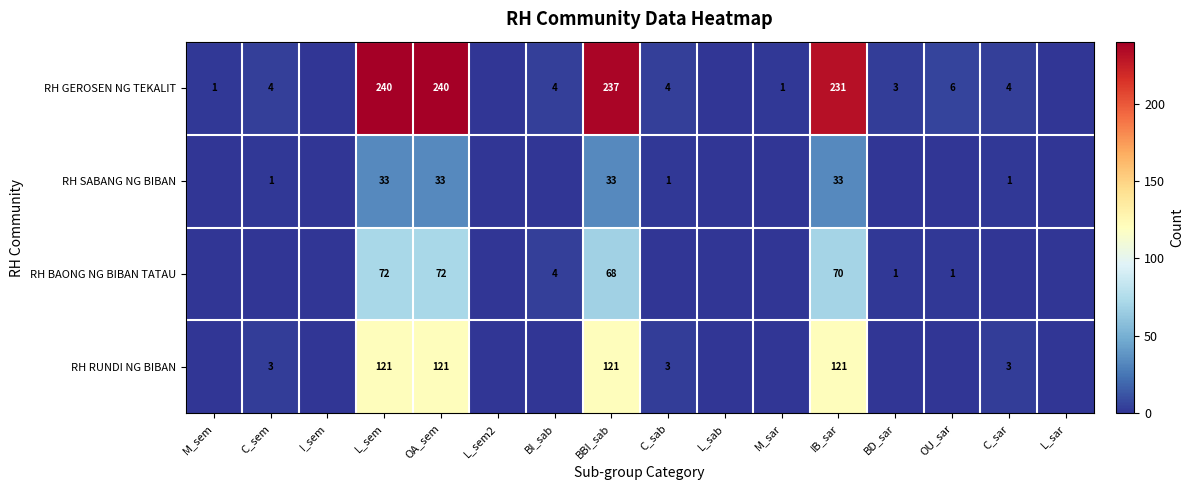

What is the difference between the highest and lowest values at L_sem?

207